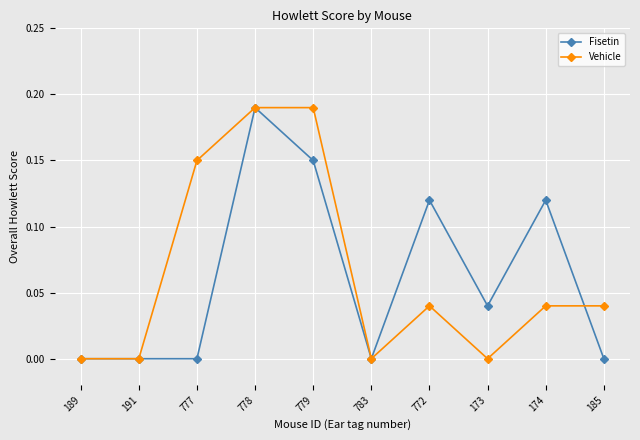

In Fisetin, how many points are higher than both neighbors (excluding endpoints)?

3